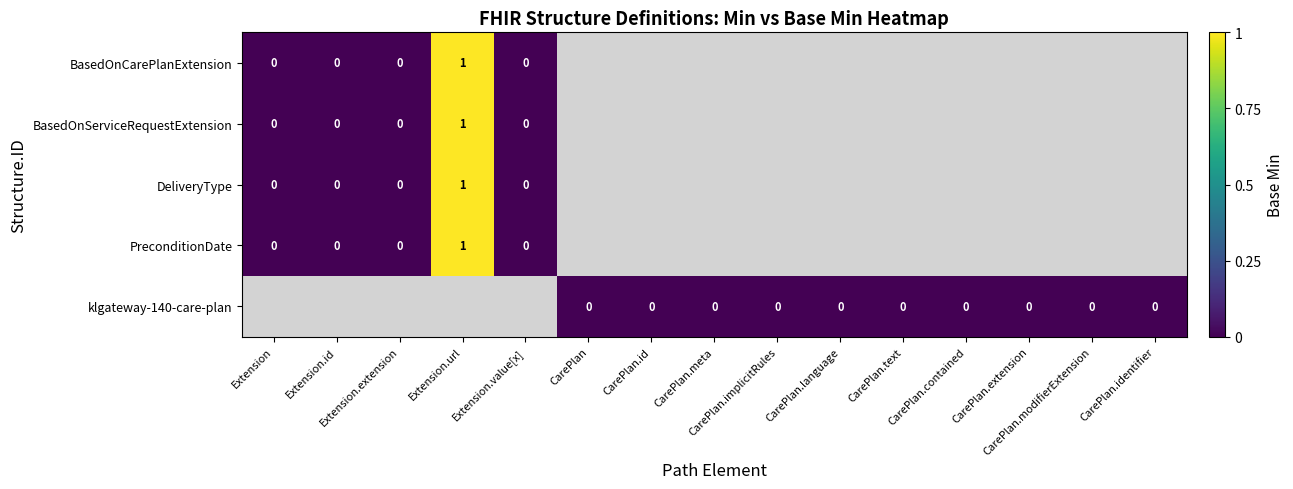

The BasedOnServiceRequestExtension series shows -2 at CarePlan.implicitRules. True or false?

False